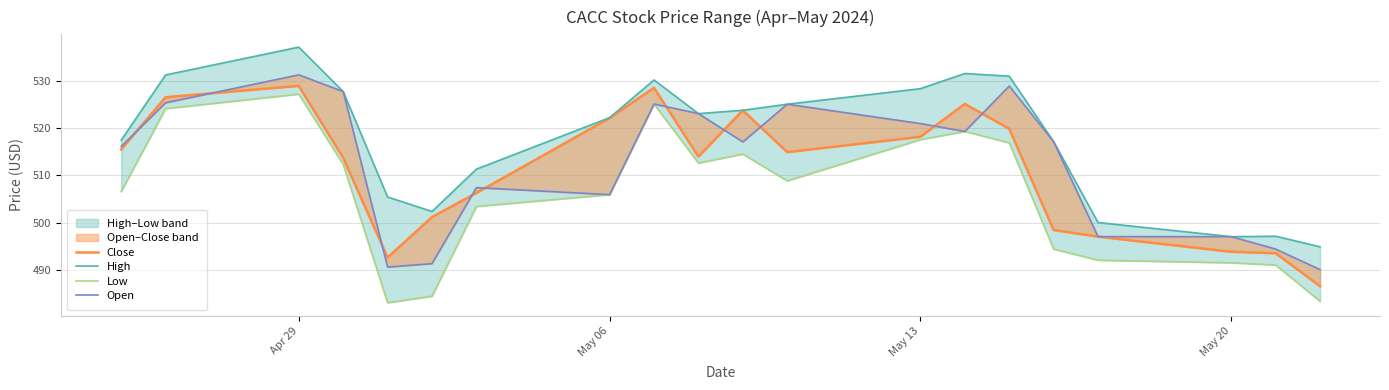

Reading left to right, what are all the values shown in this chart?

Close: 515.5	526.6	529.0	513.7	492.6	501.2	506.3	522.2	528.6	514.0	523.8	514.9	518.2	525.2	519.9	498.4	497.0	493.8	493.5	486.5
High: 517.5	531.3	537.2	527.8	505.4	502.3	511.3	522.3	530.3	523.1	523.8	525.1	528.4	531.6	531.1	517.2	500.0	497.0	497.1	494.9
Low: 506.6	524.2	527.2	512.3	483.0	484.4	503.4	505.9	525.2	512.6	514.5	508.8	517.6	519.3	516.9	494.4	492.0	491.5	491.0	483.3
Open: 516.1	525.4	531.3	527.8	490.5	491.3	507.4	505.9	525.2	523.1	517.1	525.1	521.0	519.3	529.0	517.2	497.0	497.0	494.4	490.0